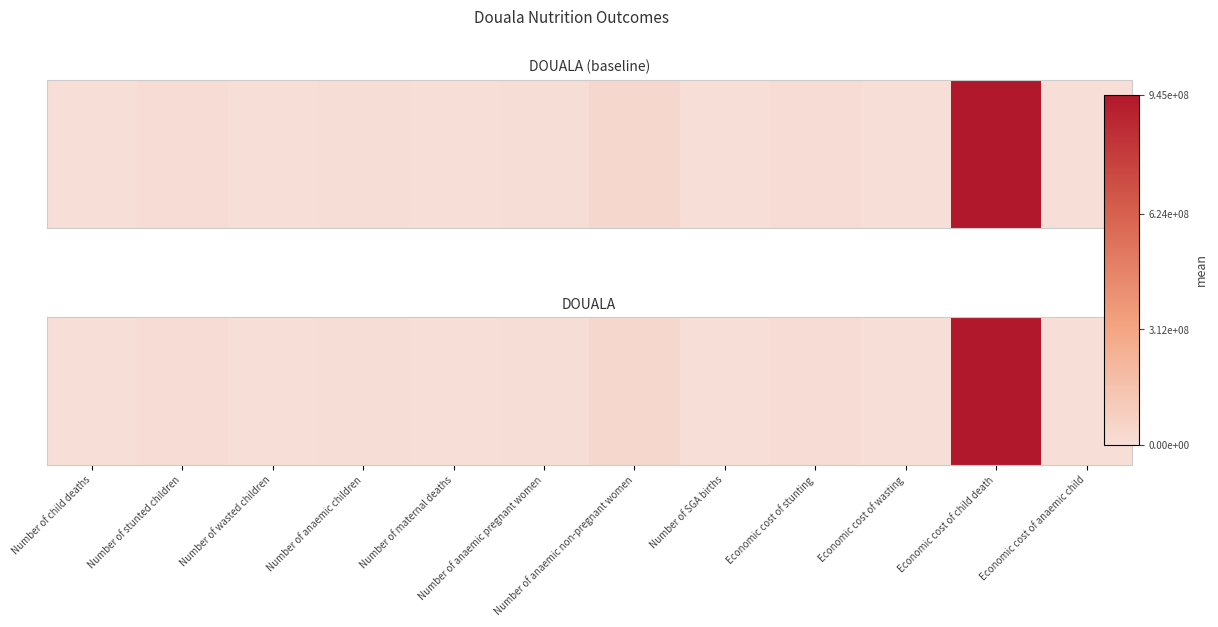

Which label corresponds to the largest value in the chart?

Economic cost of child death